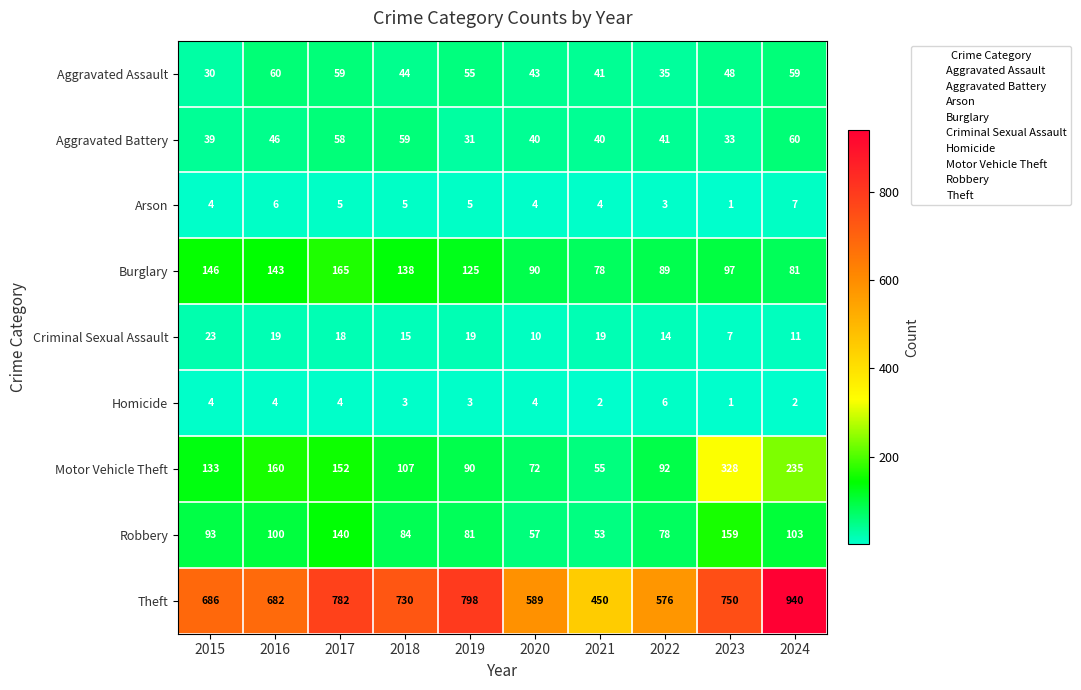

Which series has the widest spread of values?

Theft